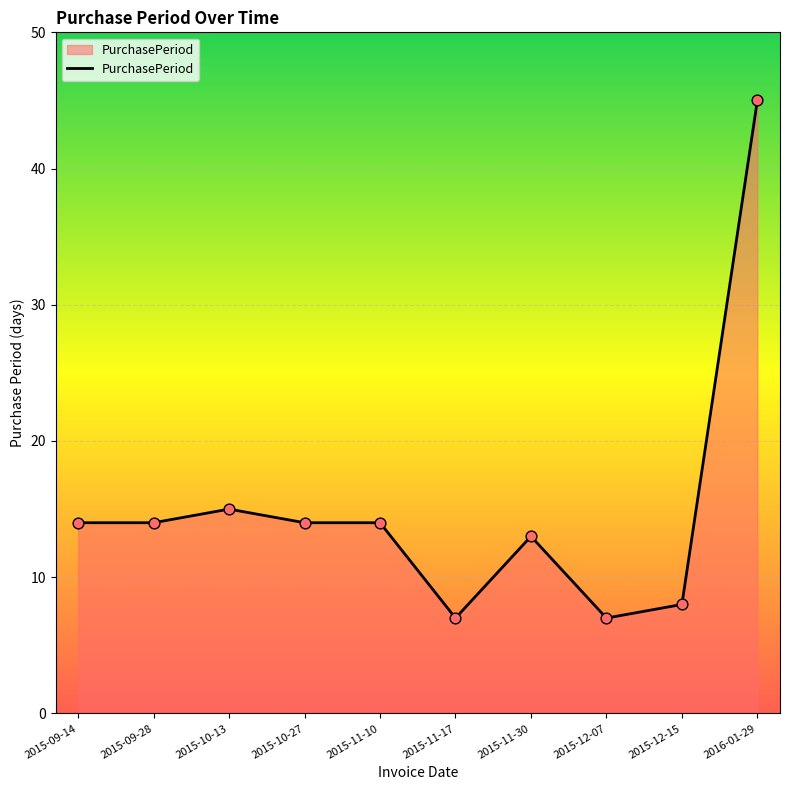

Between 2015-09-28 and 2015-11-17, which is larger?

2015-09-28